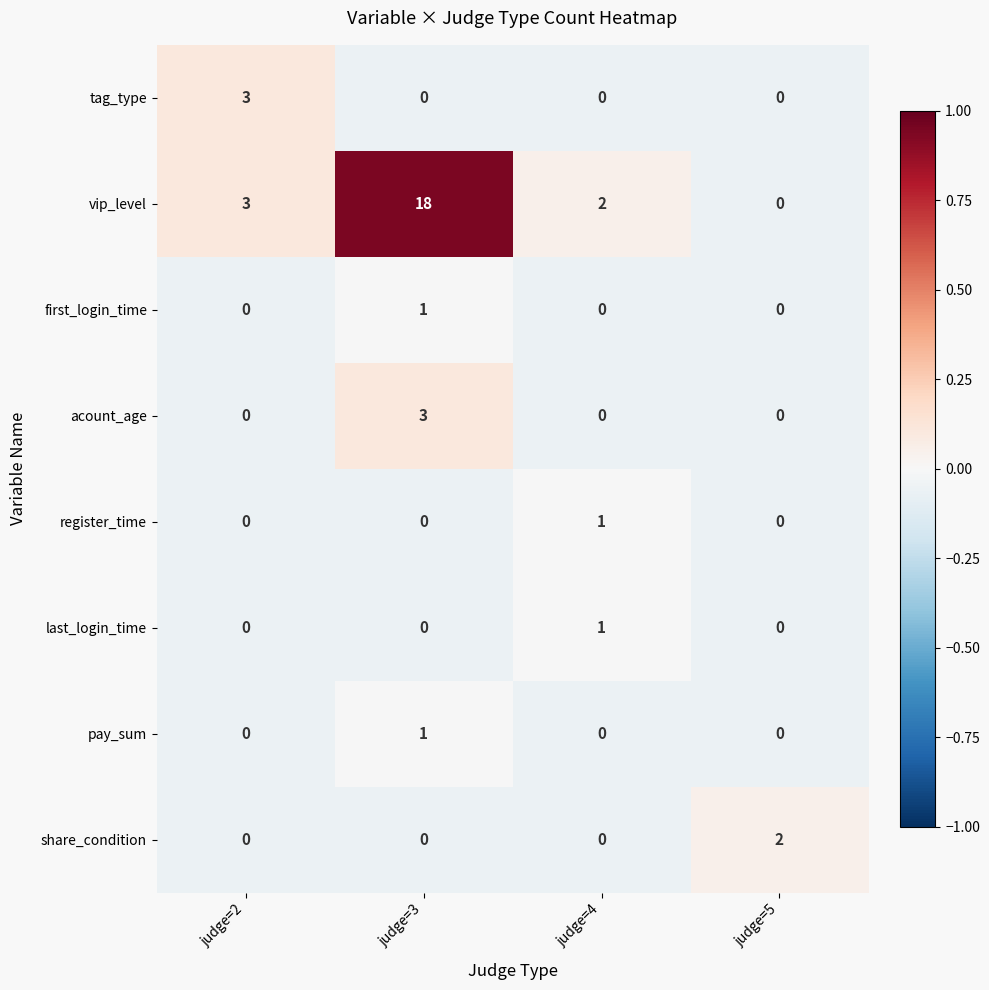

True or false: register_time has a value of 1 at judge=4.

True